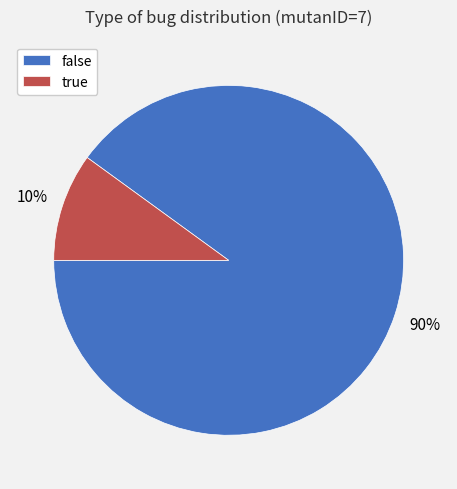

Is the sum of true and false greater than half?

Yes